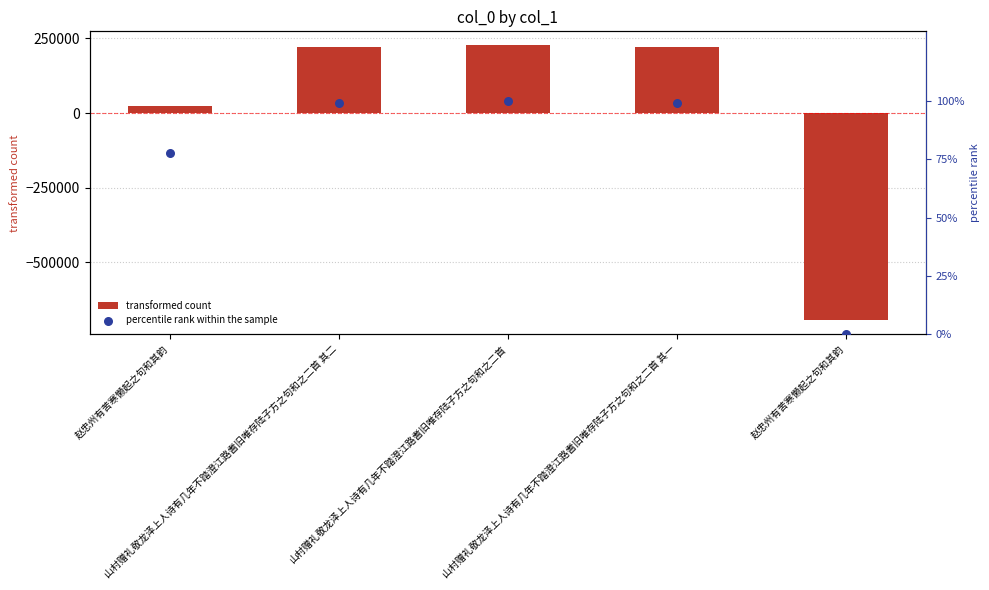

Which series contains the lowest Y value?

transformed count